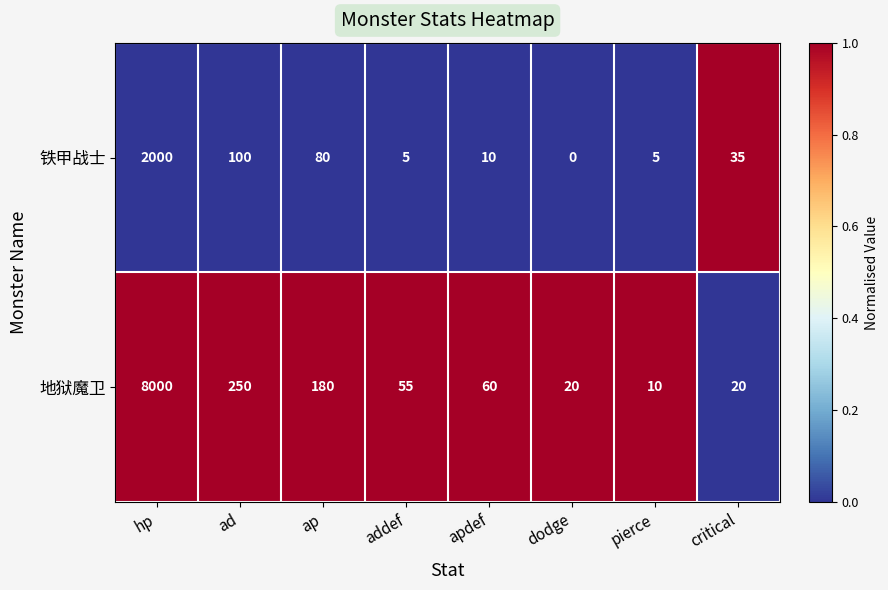

At which category is the sum across all series the highest?

hp